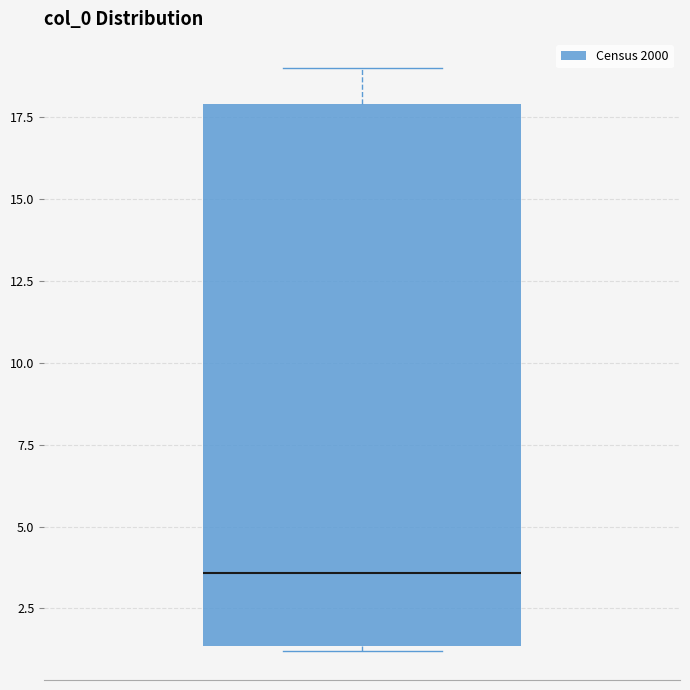

Read this box plot against the y-axis: the position of the median line, the range covered by the box, and the ends of both whiskers. The values are not printed on the chart, so give them approximately, as read against the axis.

median 3.5, box 1.5 to 18.0, whiskers 1.0 to 19.0